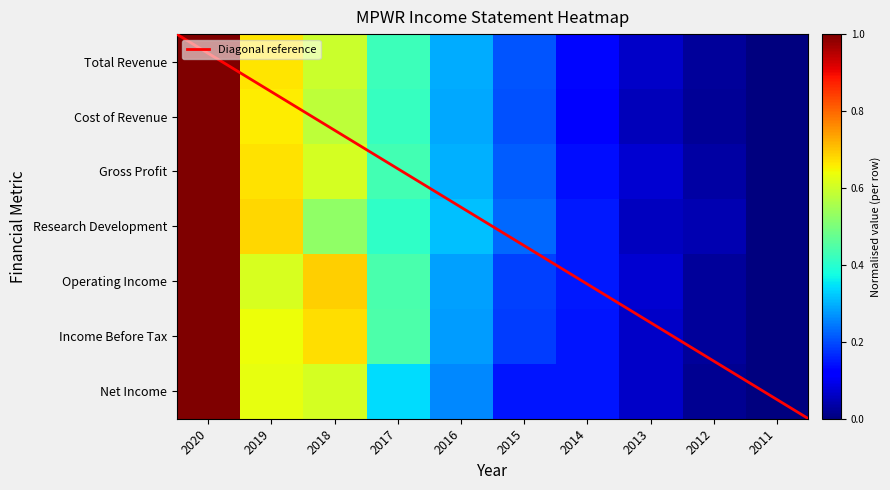

Which has a higher value, 2013 or 2020?

2020